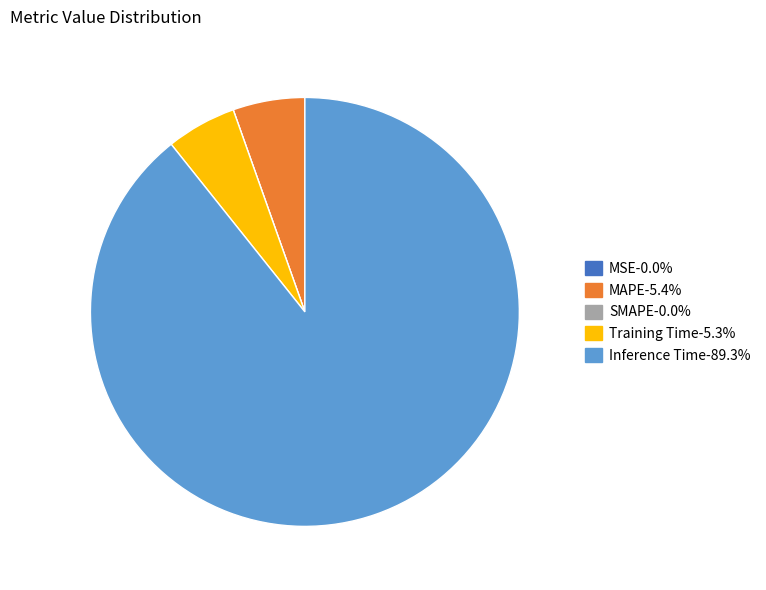

What is the majority slice?

Inference Time